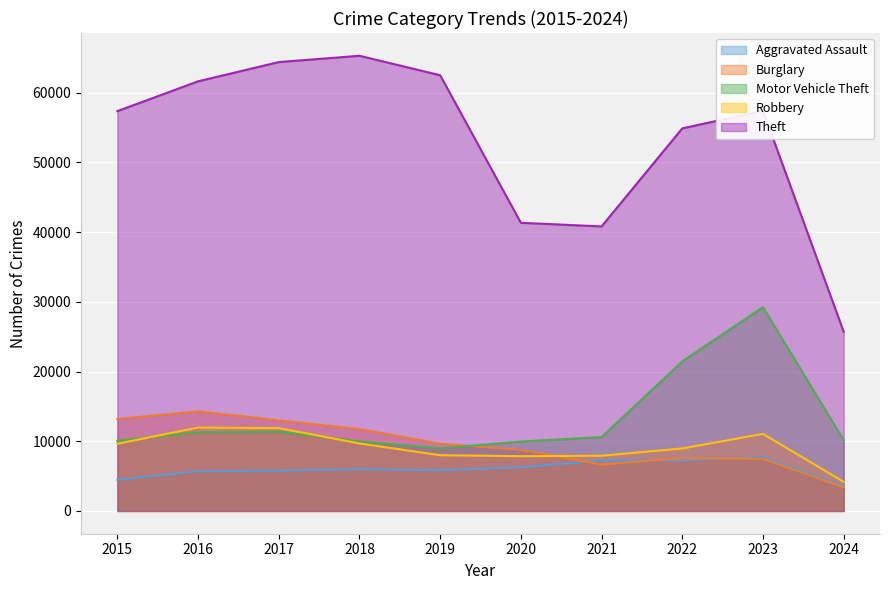

True or false: Aggravated Assault has a value of 5793 at 2017.

True